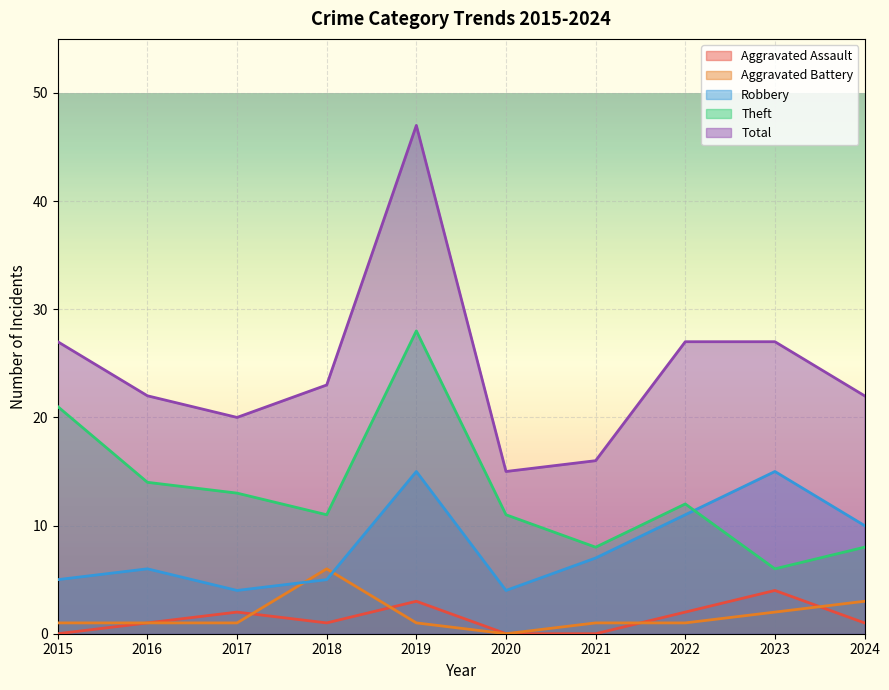

Does the chart display data point markers on the line(s)?

No